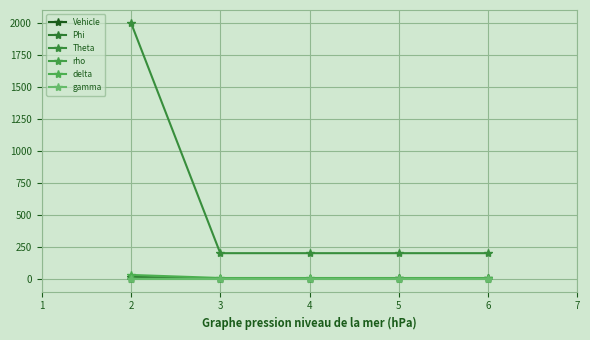

How many data points does each series have?

5